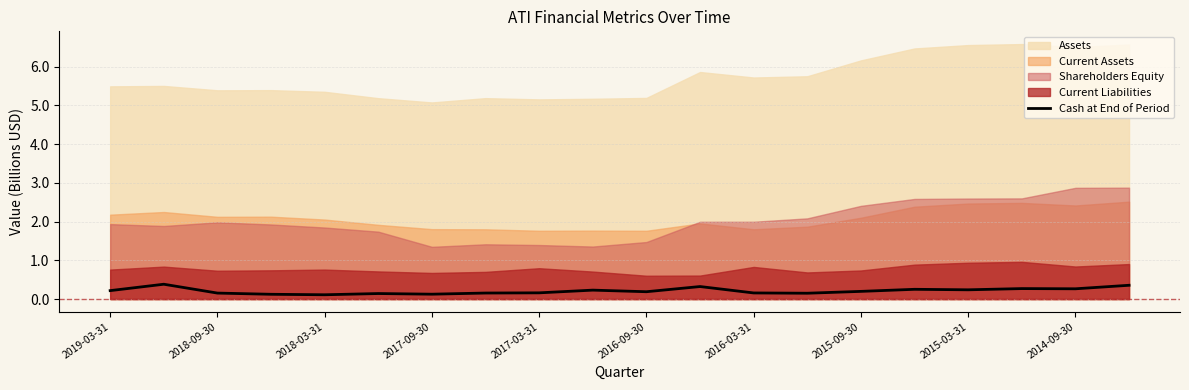

True or false: the data has more than 2 interior local peaks.

True